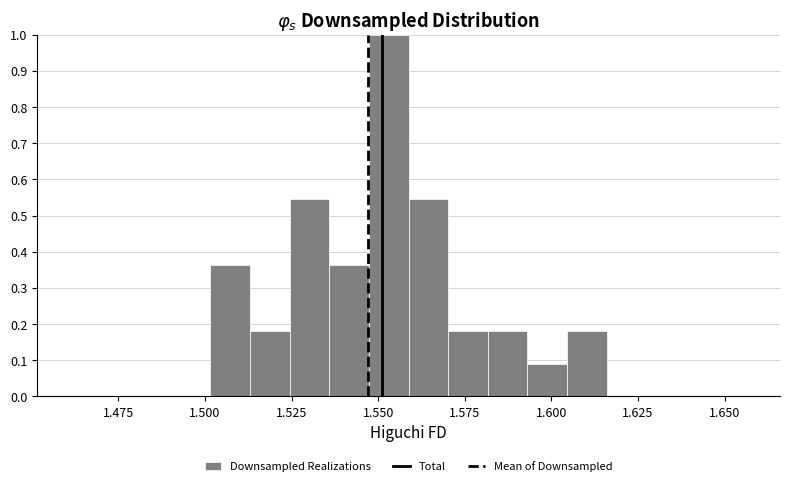

Read against the x-axis, roughly where is the centre of the tallest bar?

1.555